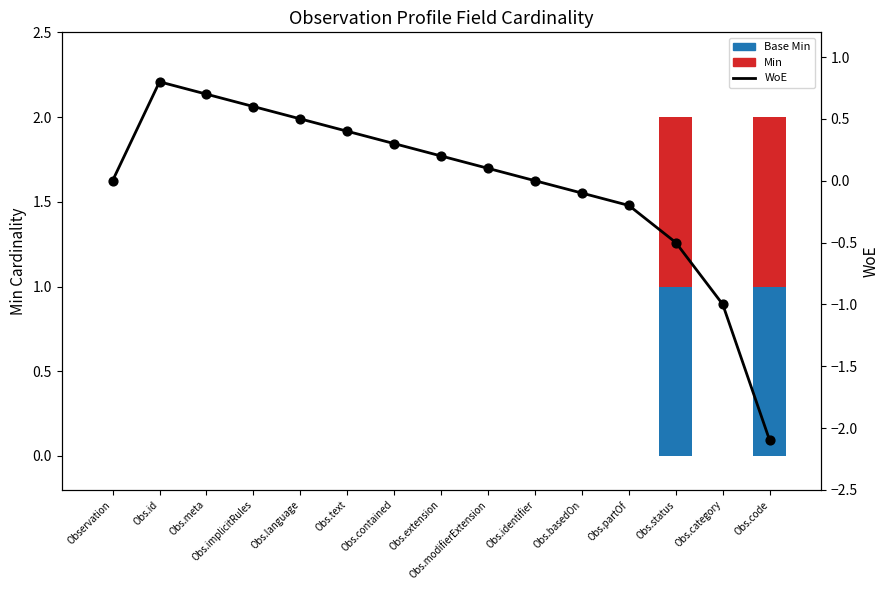

Is the value of Min at Obs.extension greater than the value of WoE at Obs.identifier?

No